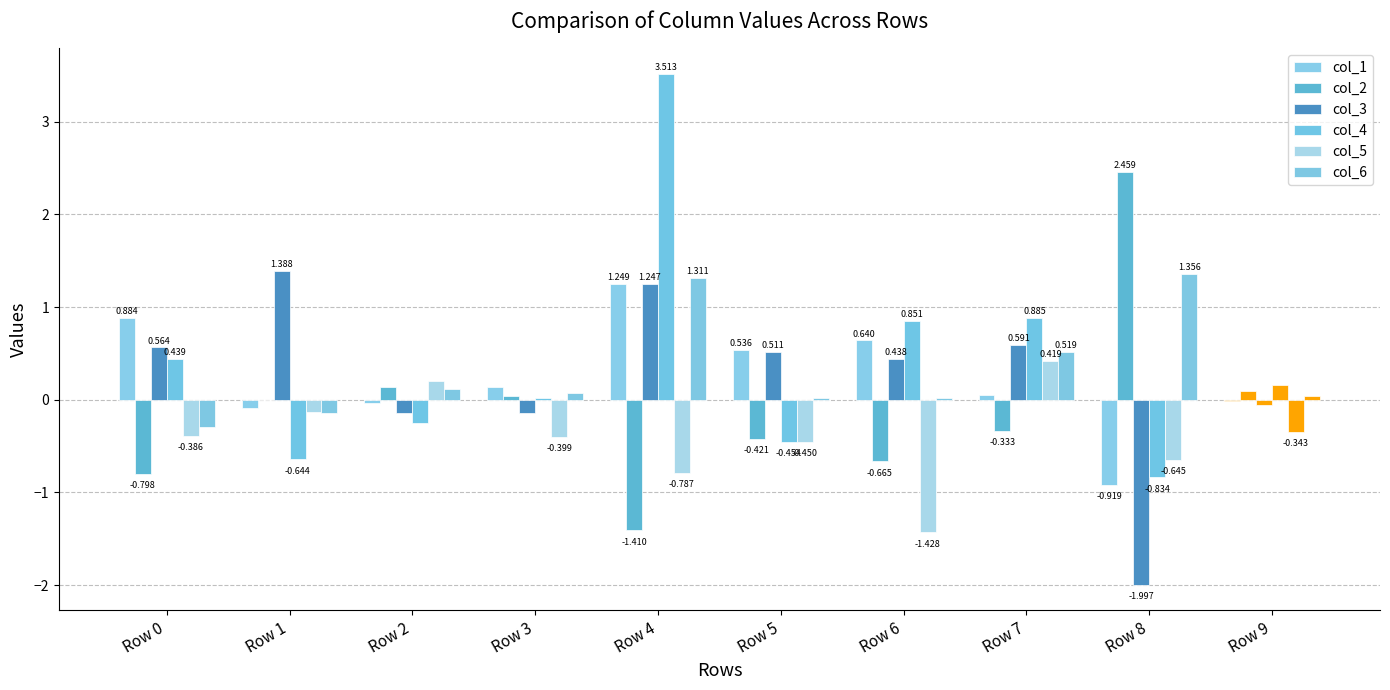

How many categories are shown in the chart?

10